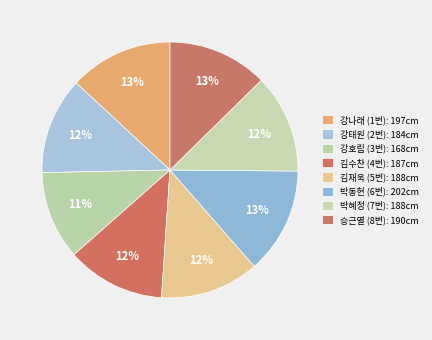

Does any single category account for the majority?

No